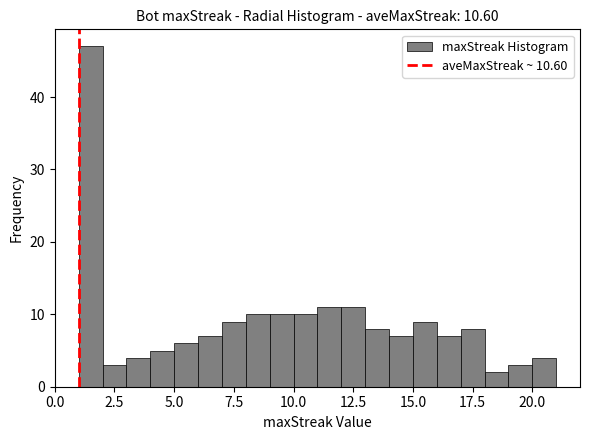

Around what value on the x-axis is the tallest bar? Give the approximate position of its centre, as read against the axis.

1.5